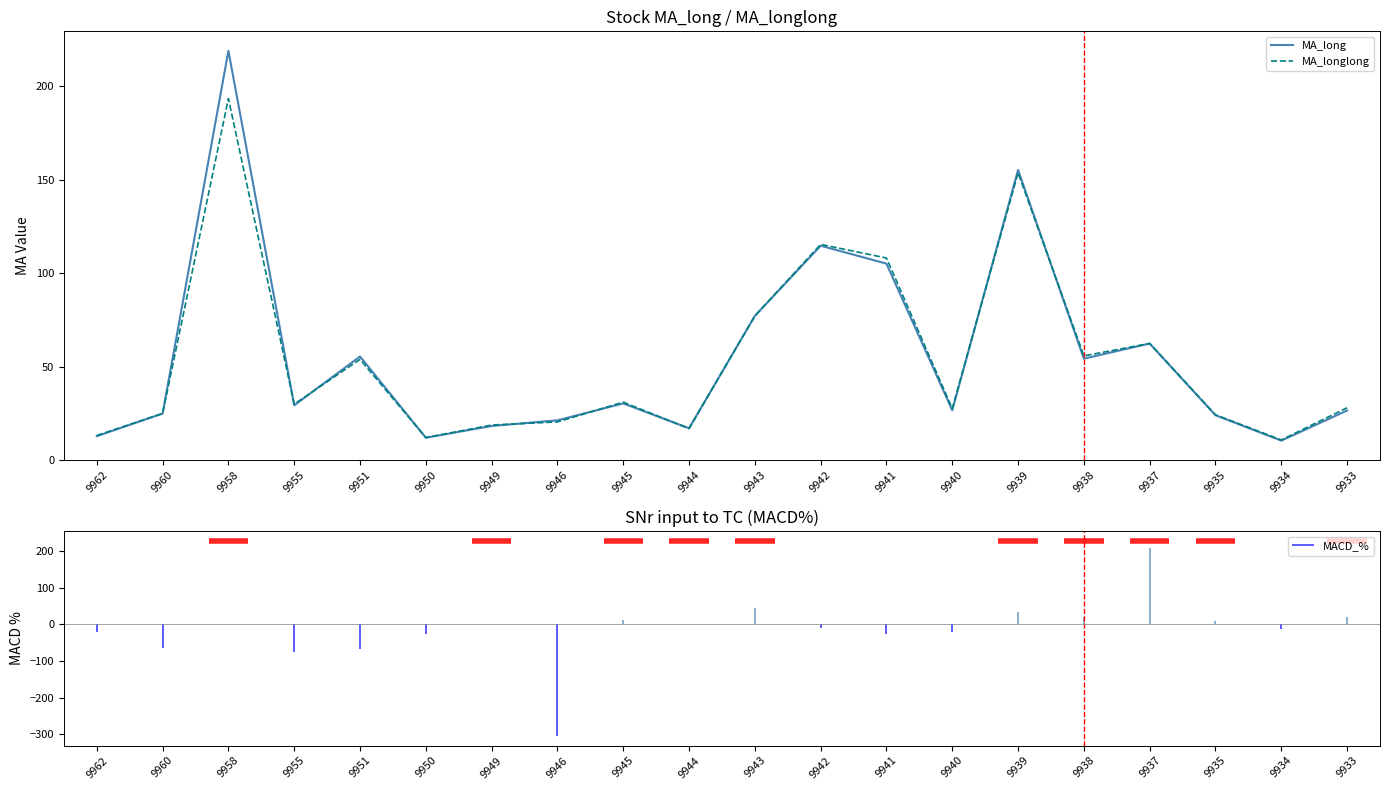

What is the average value of the MA_longlong series?

53.8